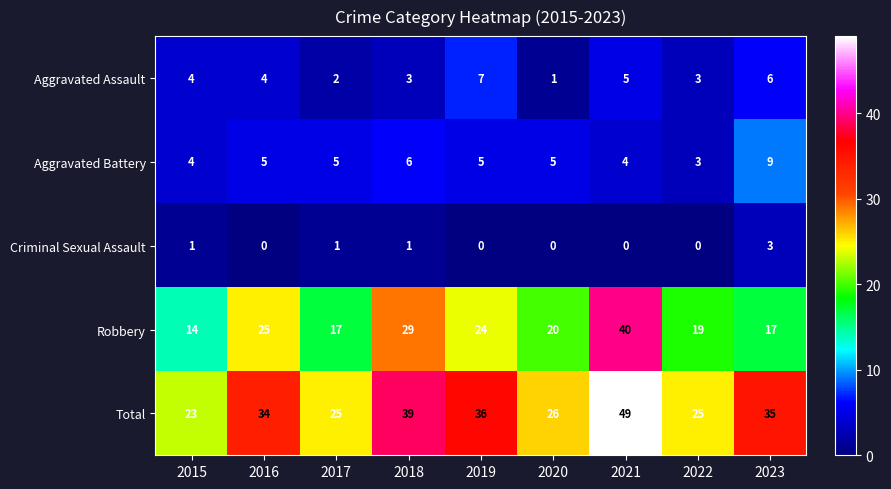

At 2019, list the series in order from largest to smallest.

Total, Robbery, Aggravated Assault, Aggravated Battery, Criminal Sexual Assault